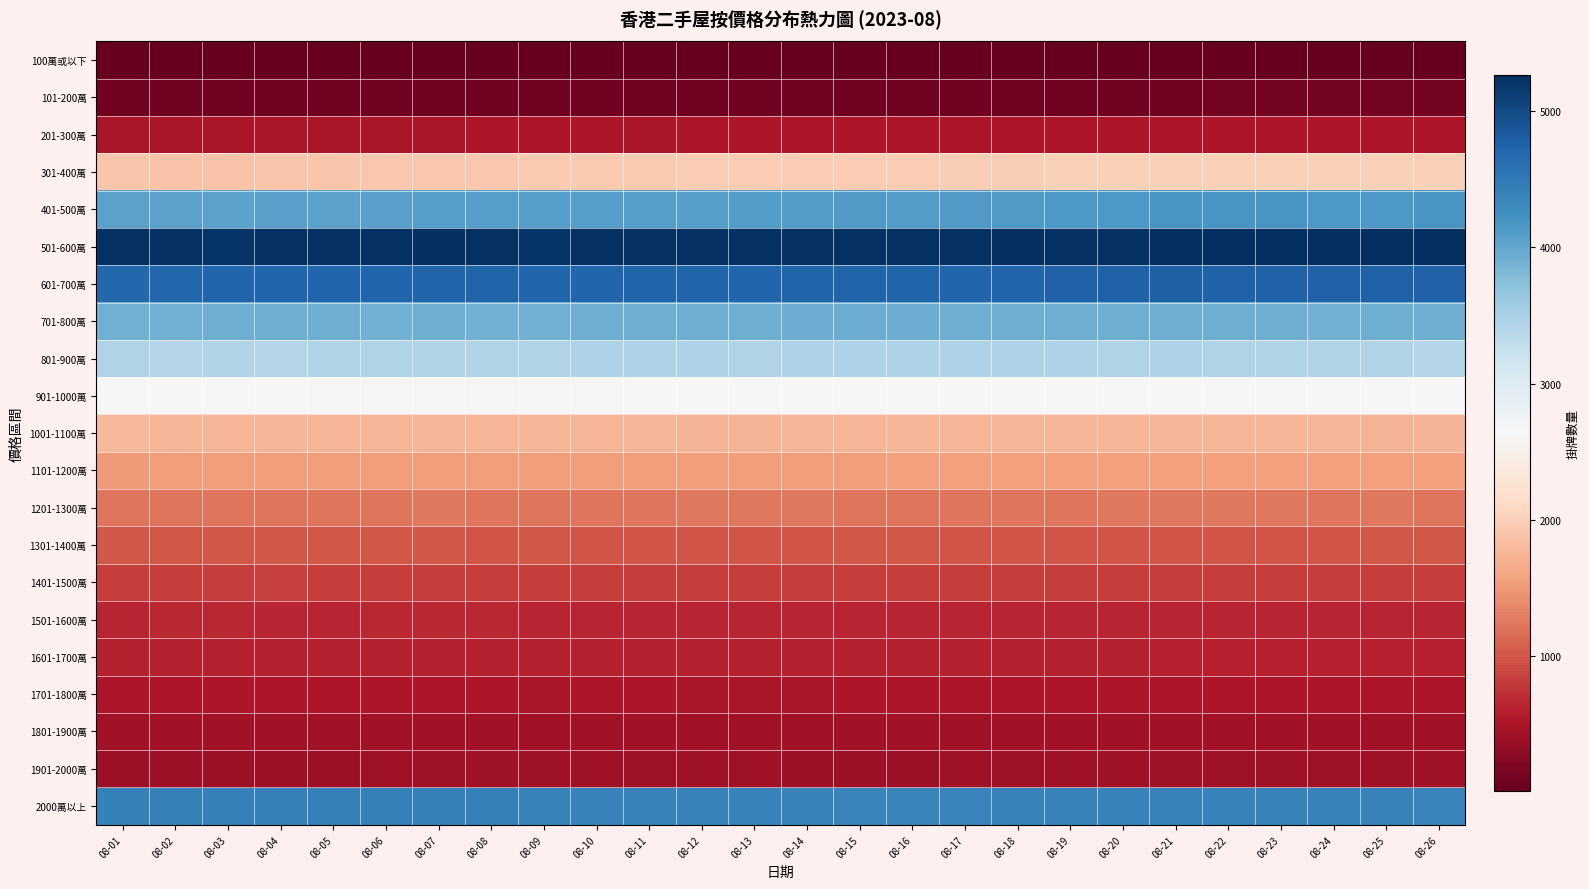

How many data points does each series have?

26